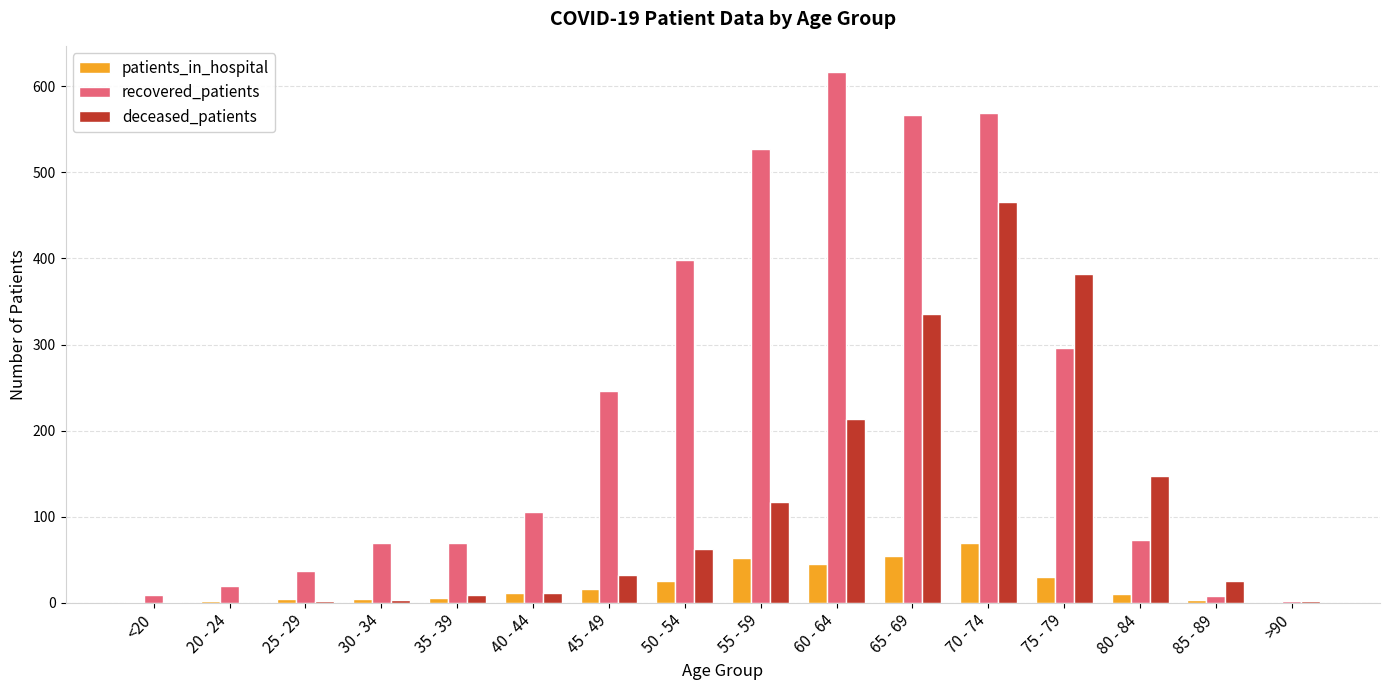

What is the difference between the patients_in_hospital values at 20 - 24 and 60 - 64?

43